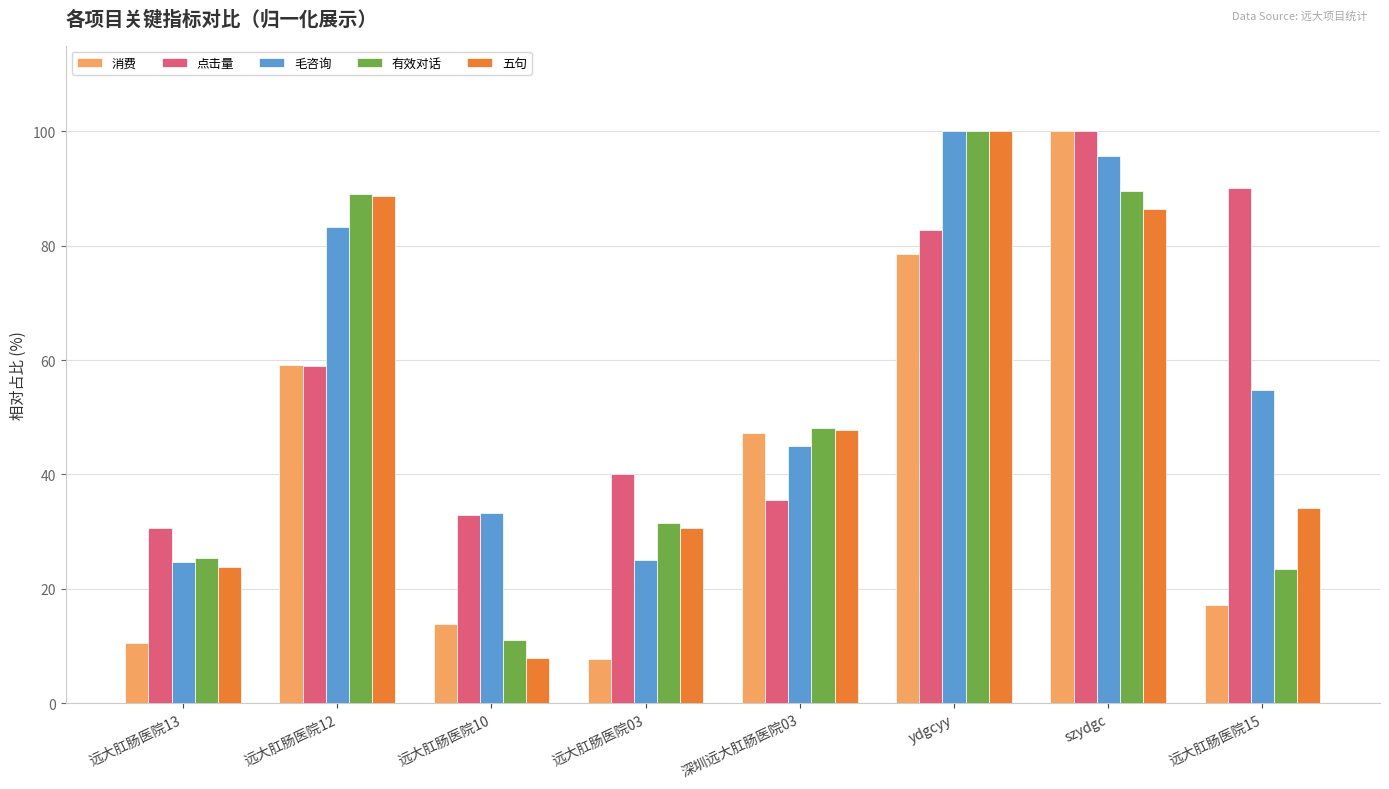

What is the sum of all 点击量 values?

471.2